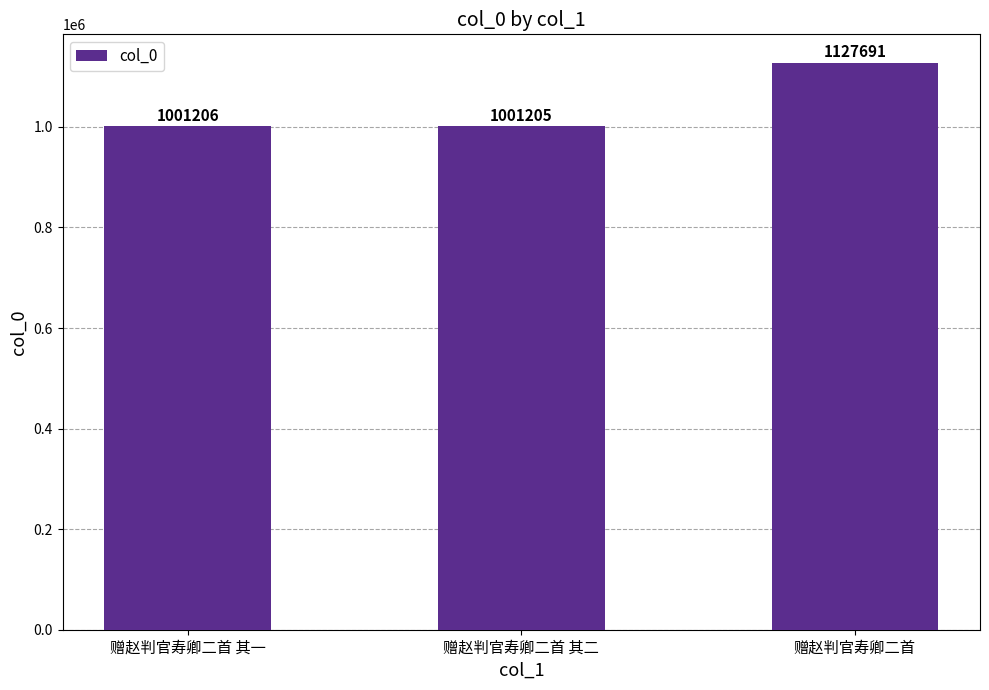

What is the value of the 2nd bar from the left?

1001205